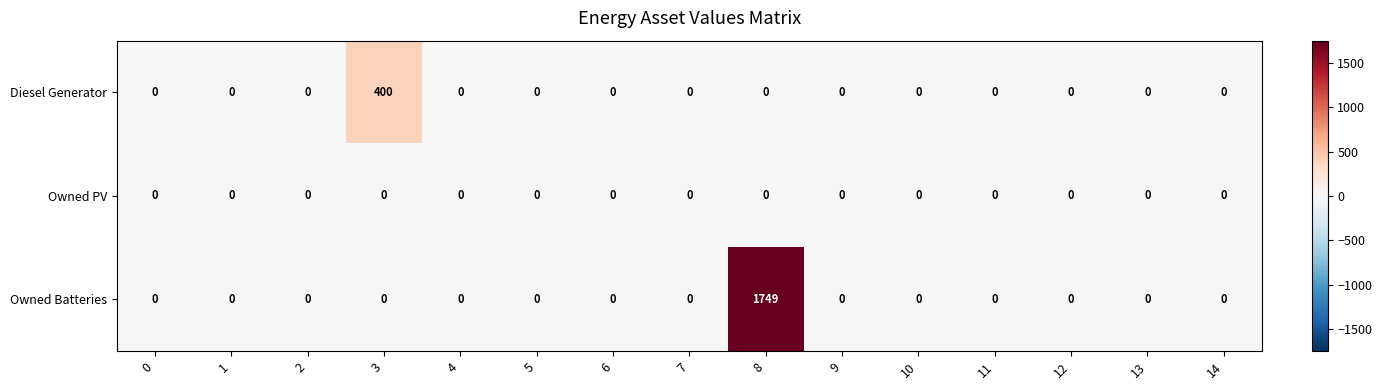

Which series has the widest spread of values?

Owned Batteries